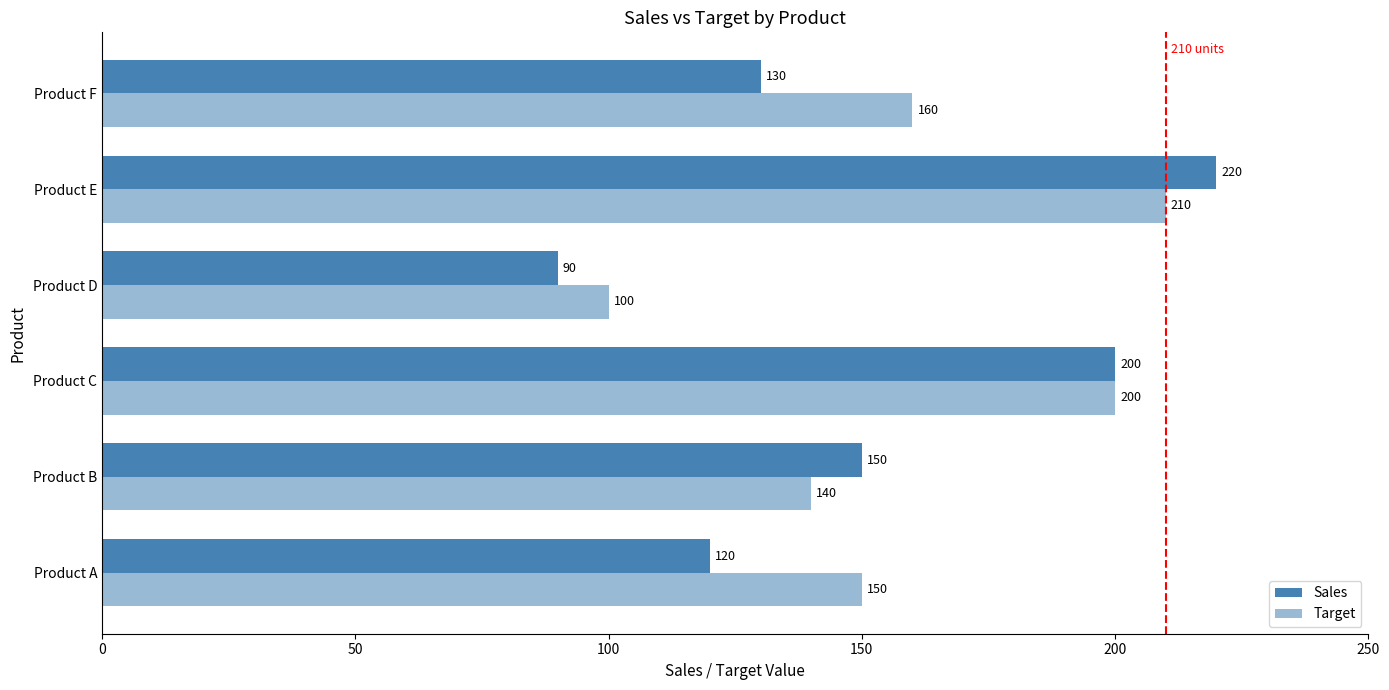

What is the sum of all Target values?

960